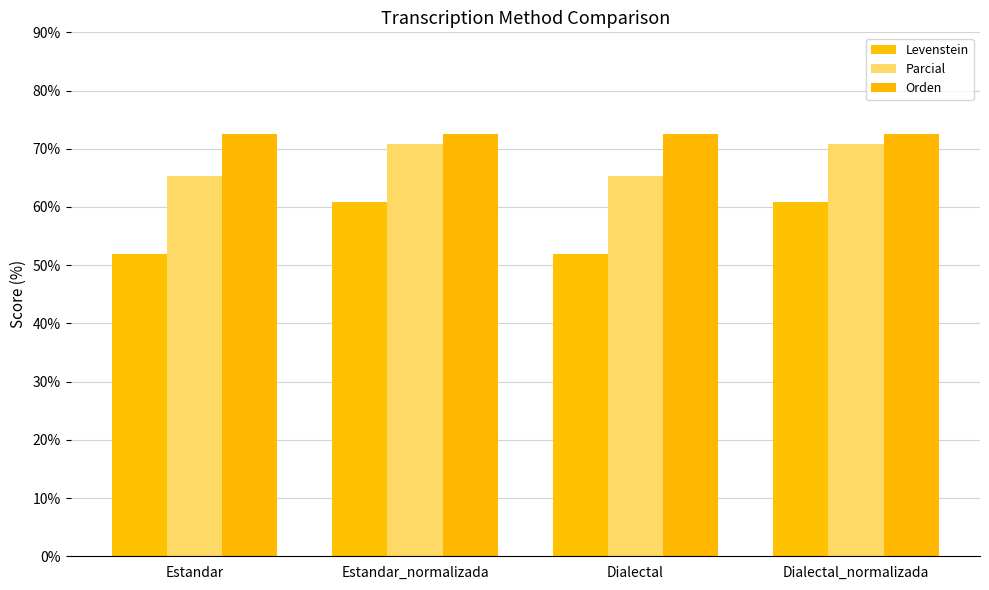

How many data points does each series have?

4